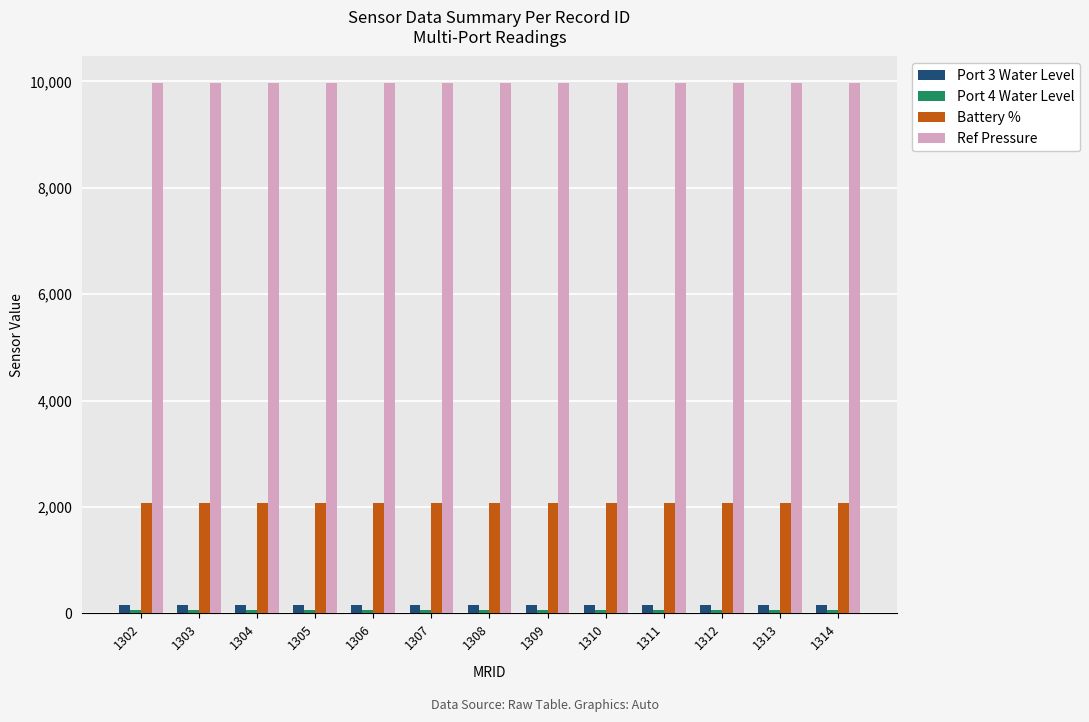

Are the bars horizontal?

No